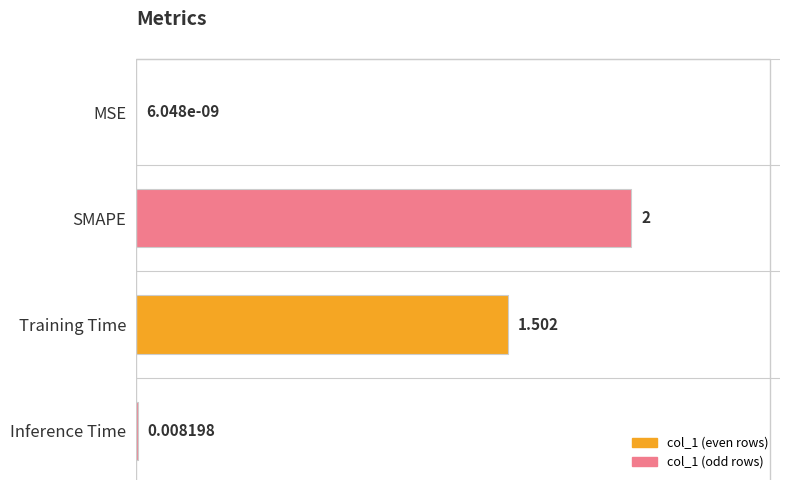

Between MSE and SMAPE, which is larger?

SMAPE